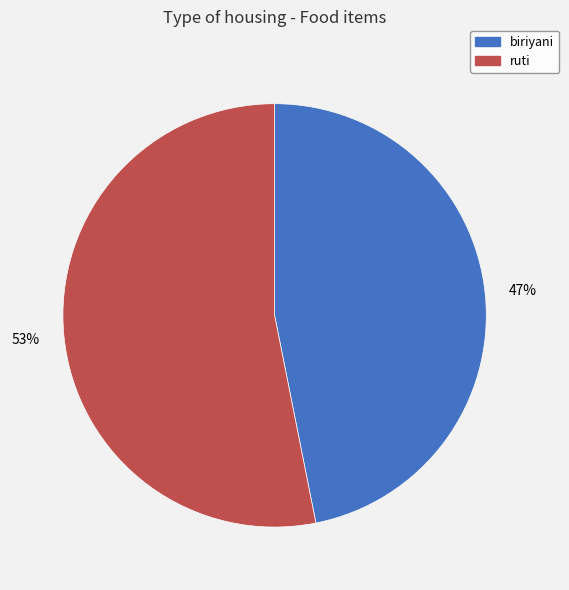

To the nearest percent, what is the combined percentage of ruti and biriyani?

100%